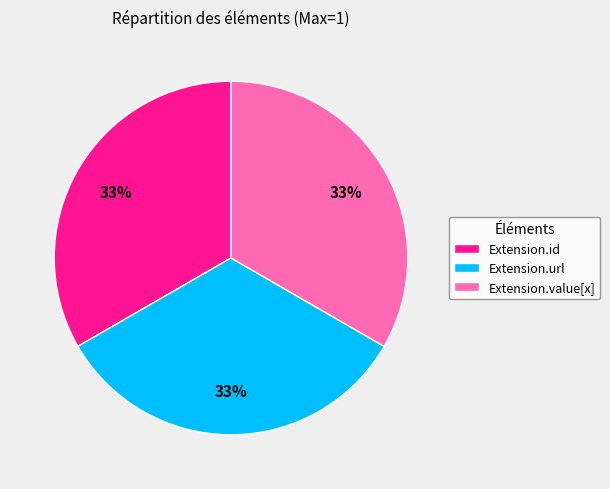

Is there any slice that represents more than half of the pie?

No